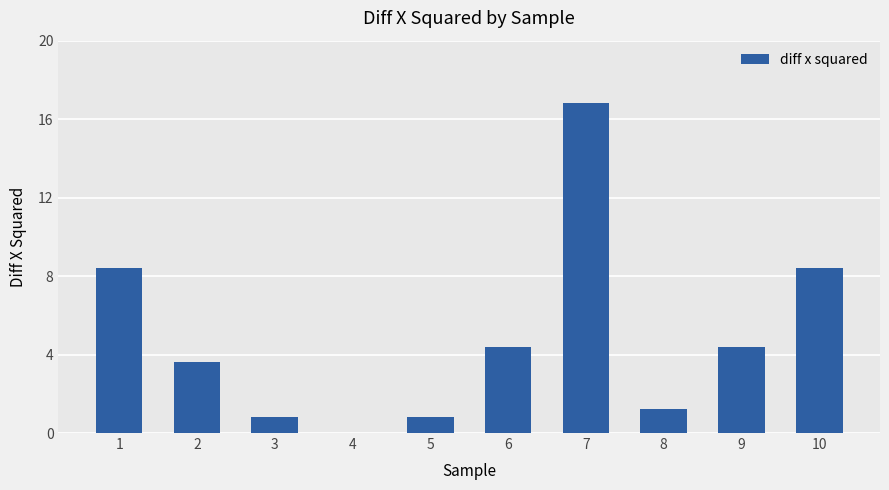

What is the change in value from 1 to 8?

-7.2